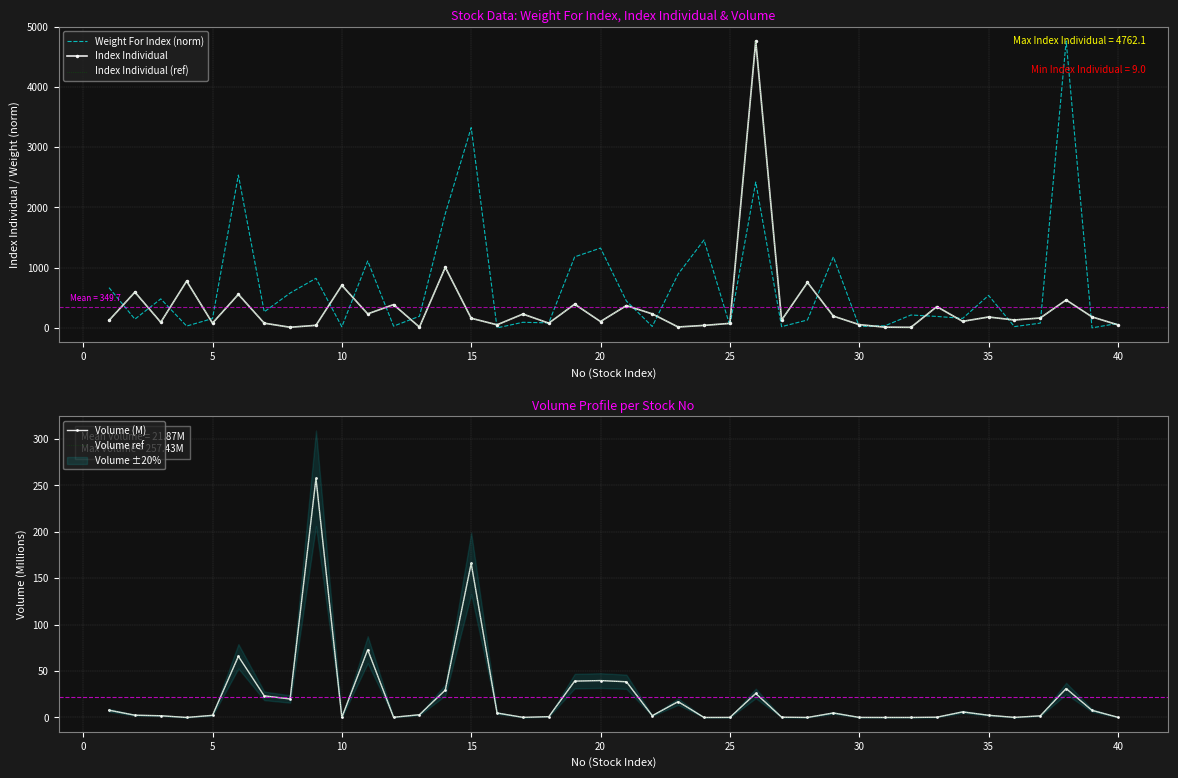

How many interior local peaks does the Volume (M) series have?

10